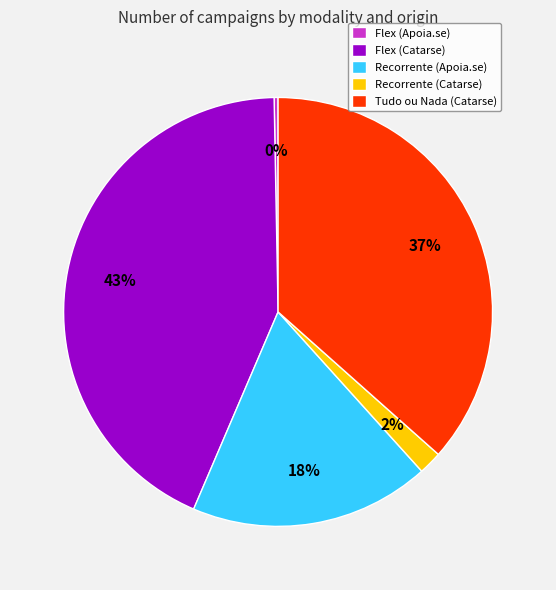

To the nearest percent, what percentage of the pie is Flex (Catarse)?

43%